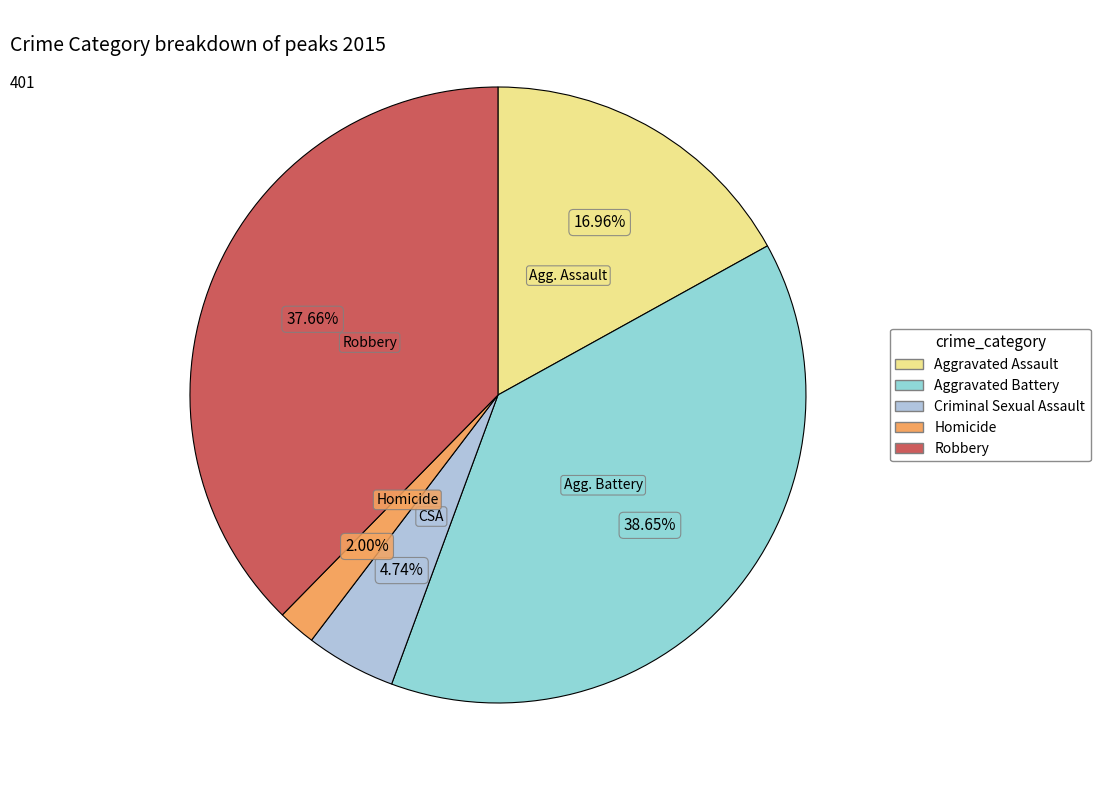

How many segments does this pie chart have?

5